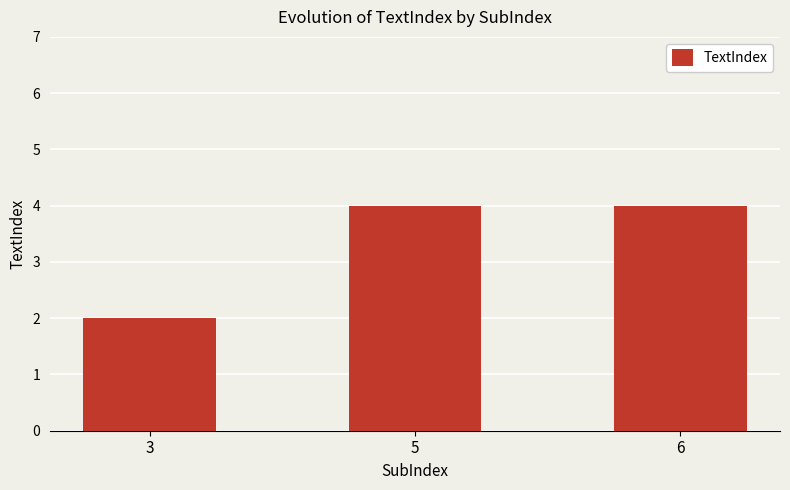

What is the value of the 3rd bar from the left?

4